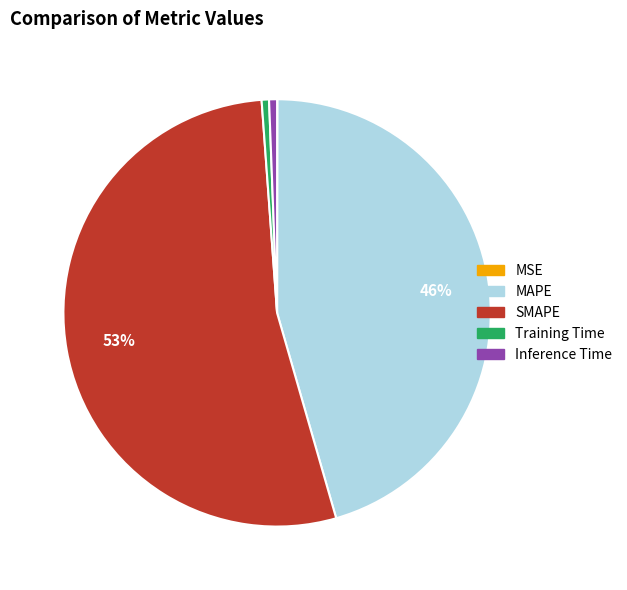

Does Training Time account for over 50% of the chart?

No